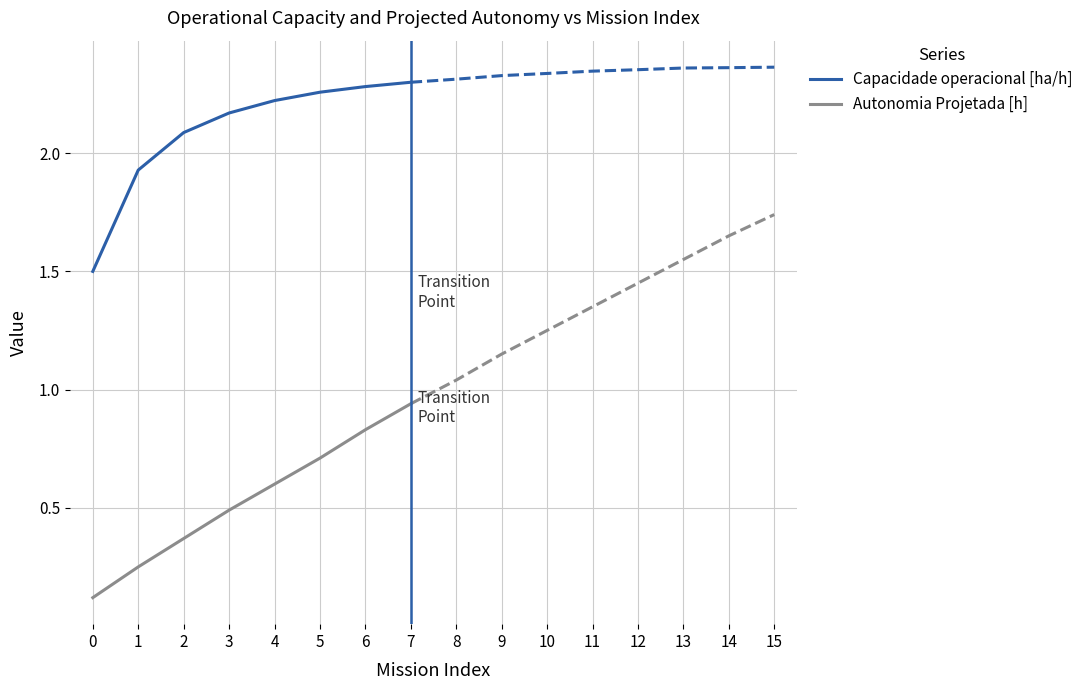

True or false: Autonomia Projetada [h] and Capacidade operacional [ha/h] intersect in this chart.

False